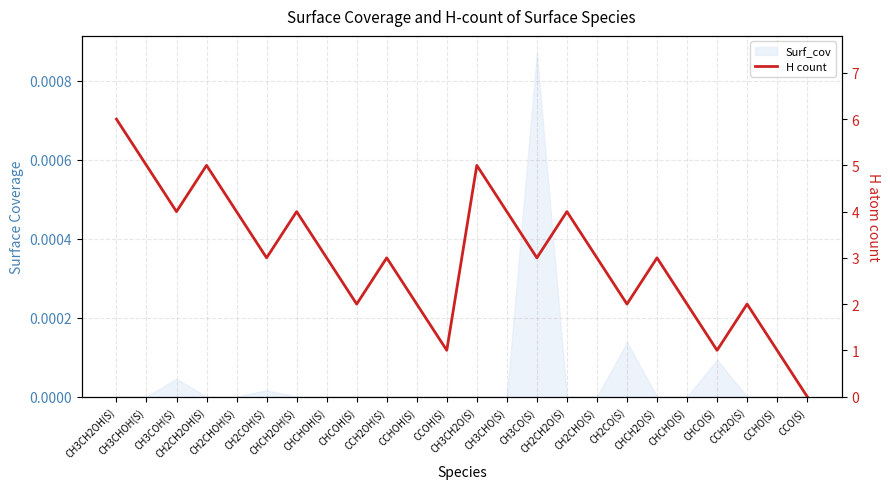

How many interior local valleys (lower than both neighbors) does the data have?

7